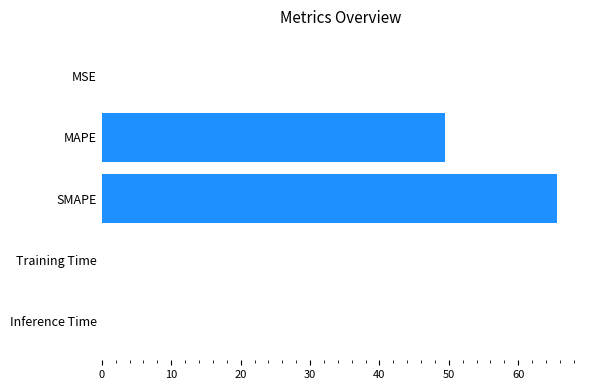

The chart shows a value of 65.6 at SMAPE. True or false?

True